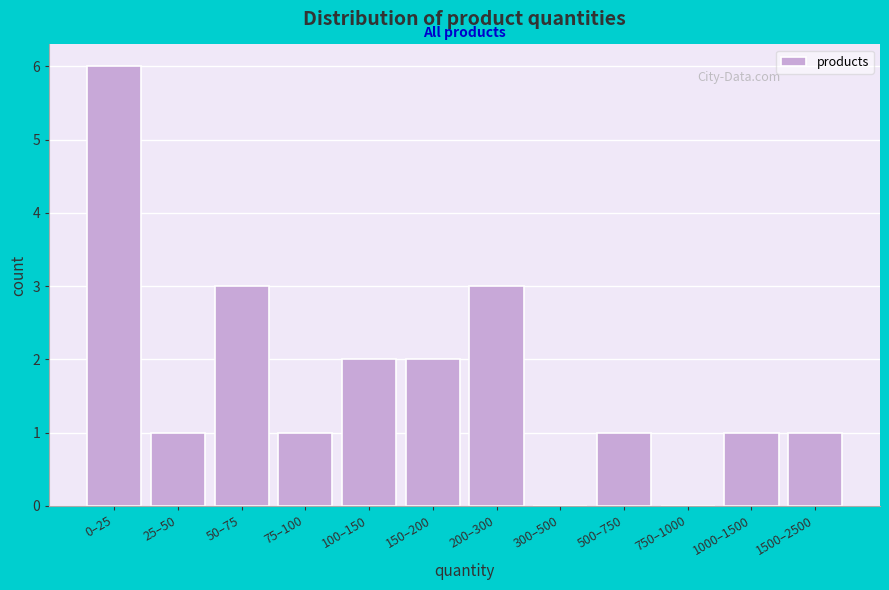

Reading left to right, extract all data points from this chart.

0–25=6	25–50=1	50–75=3	75–100=1	100–150=2	150–200=2	200–300=3	300–500=0	500–750=1	750–1000=0	1000–1500=1	1500–2500=1